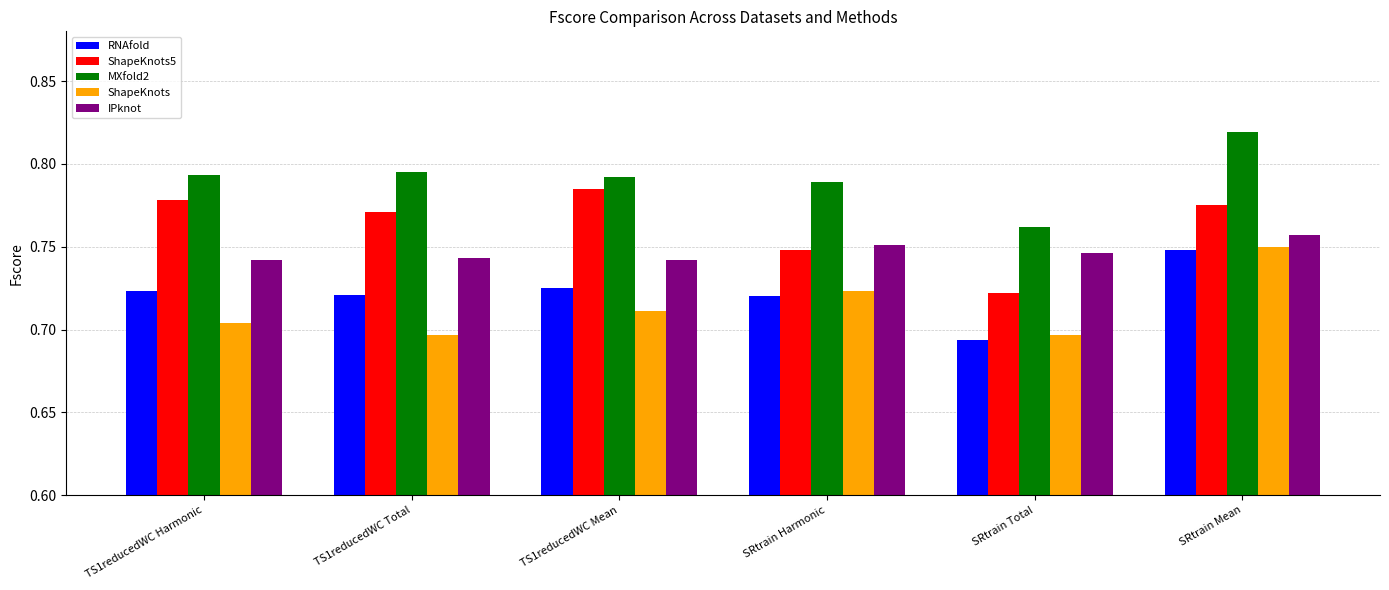

How many data points does each series have?

6